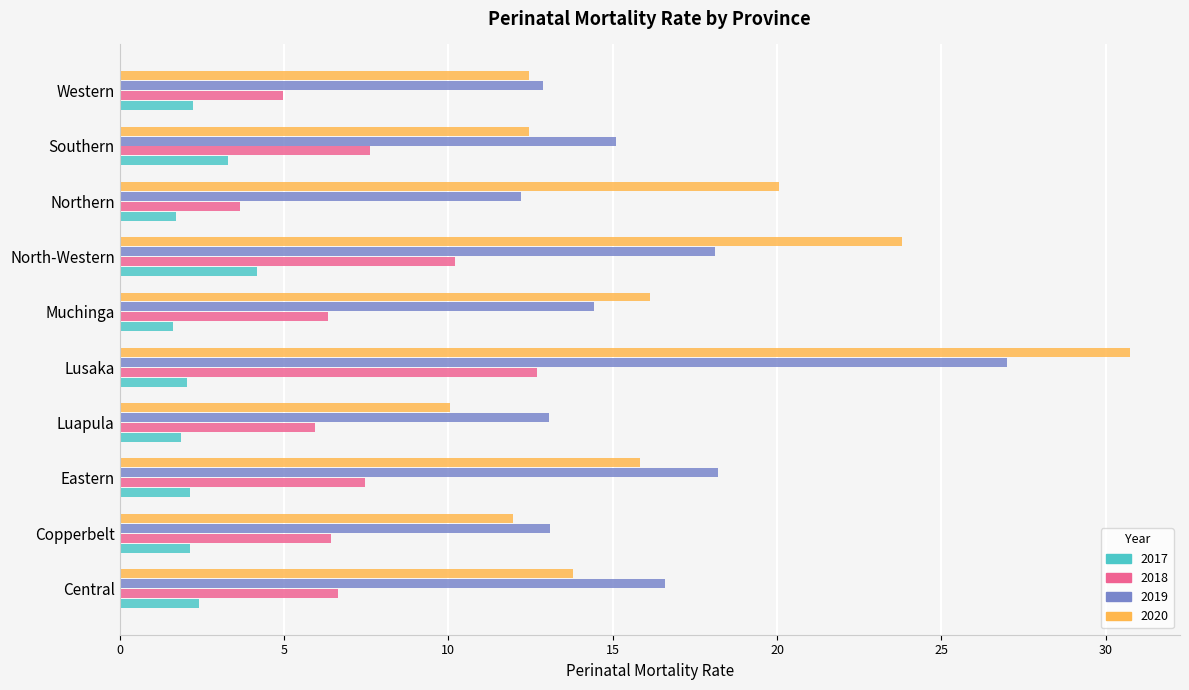

Is the value of 2019 at Copperbelt greater than the value of 2020 at Central?

No